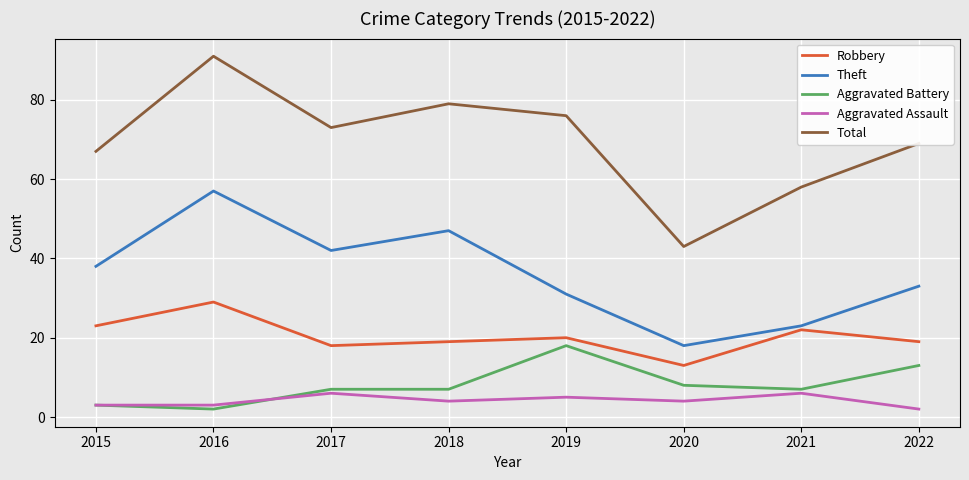

Where is Aggravated Battery nearest to the value 10?

2020